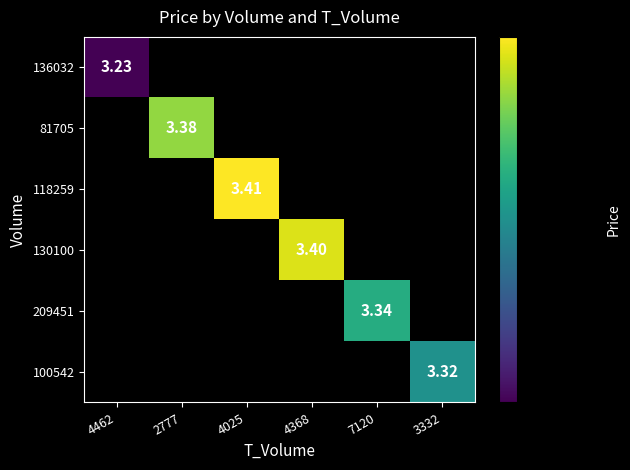

The 130100 series shows 5.4 at 4368. True or false?

False